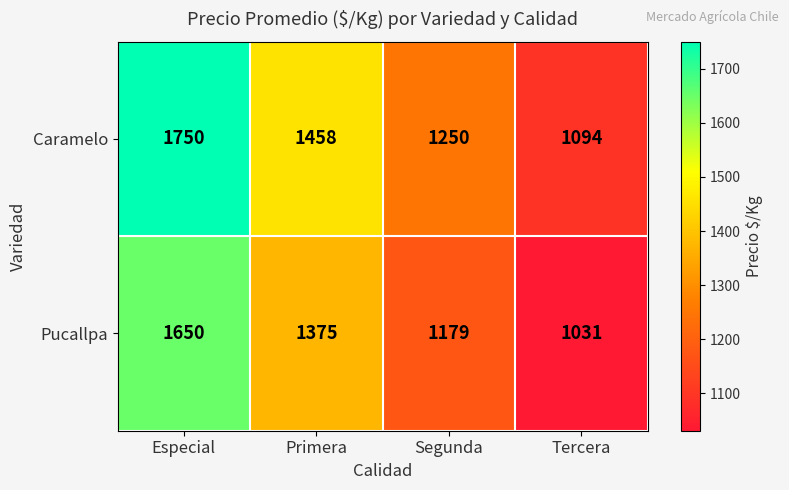

What is the difference between the highest and lowest values at Primera?

83